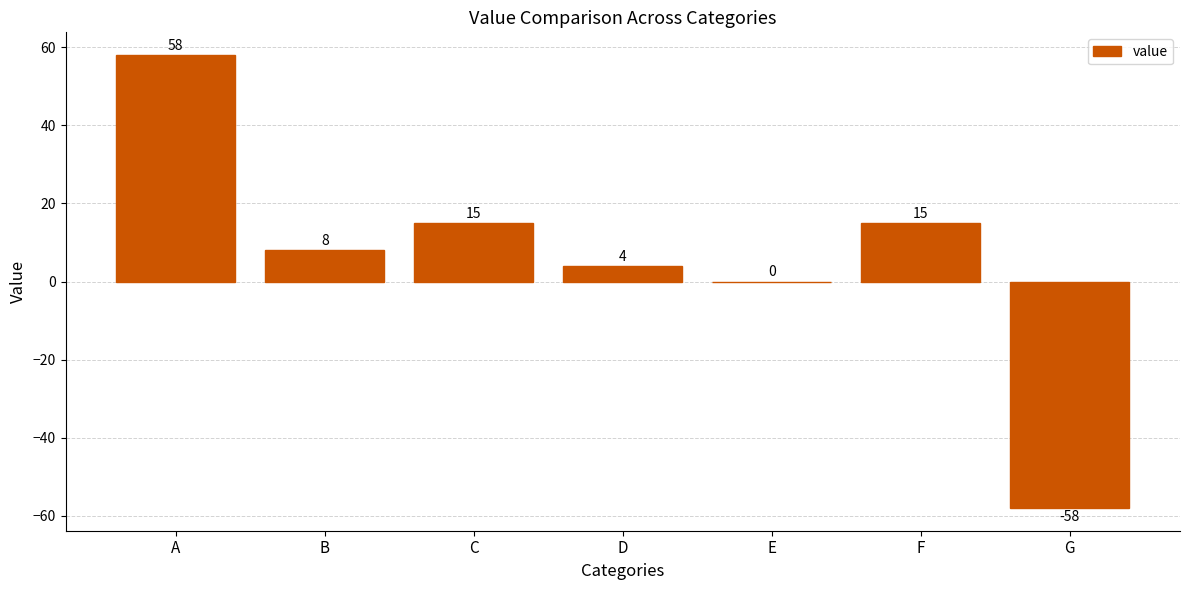

Are the bars horizontal?

No